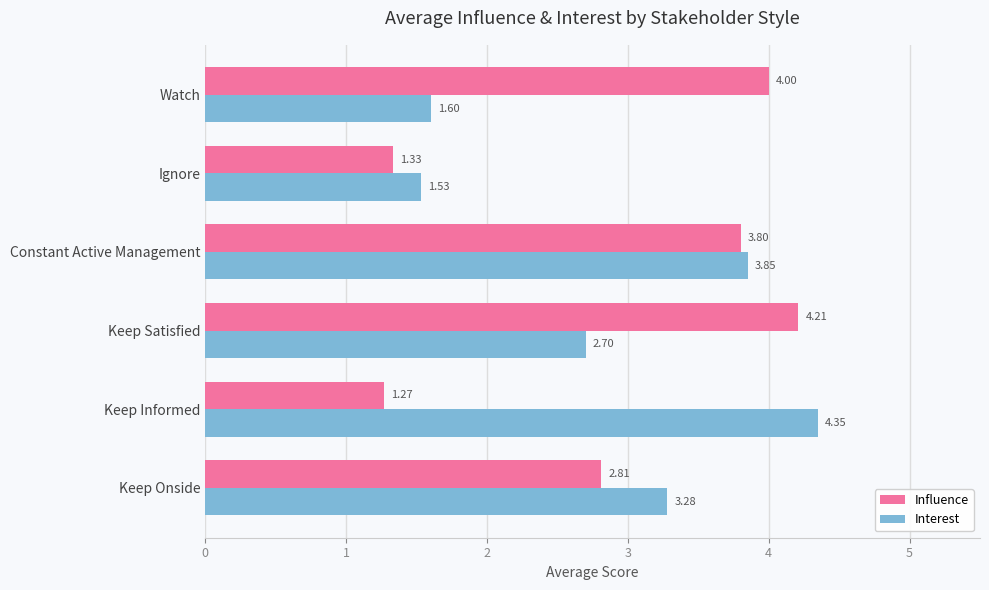

Which series has the widest spread of values?

Influence